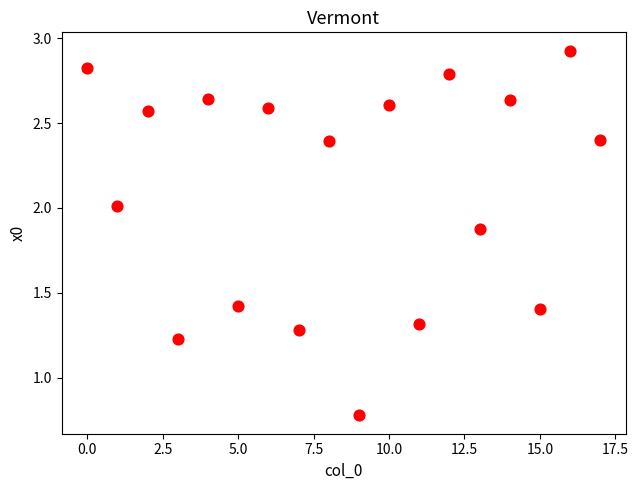

What is the range of Y values (max minus min)?

2.1